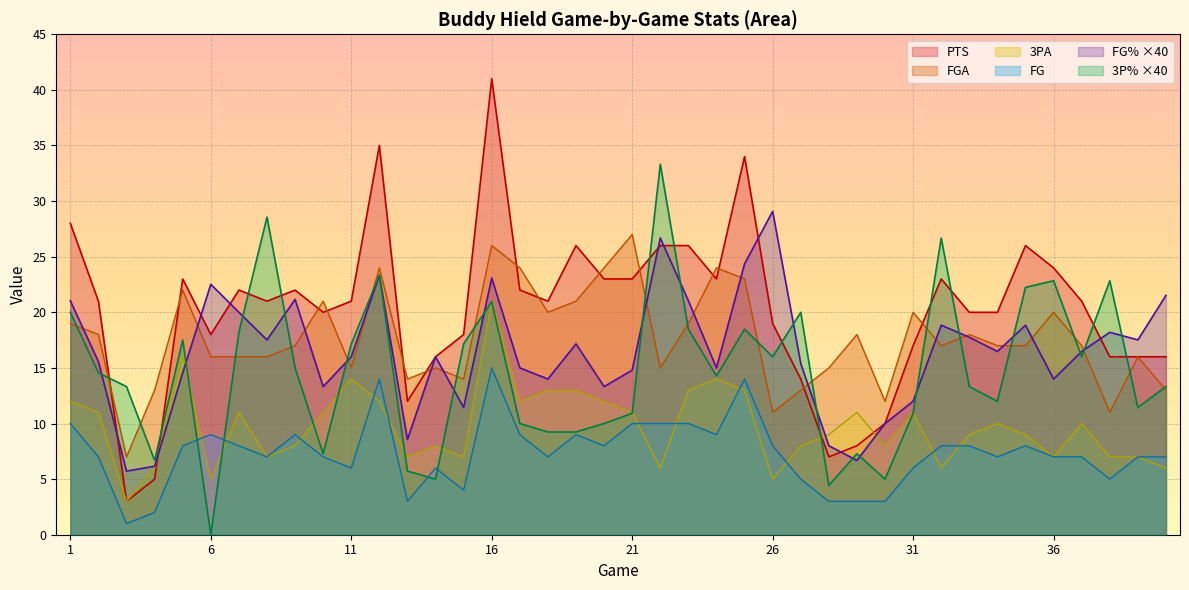

Is it true that 3P% equals 6.6 at 30?

False